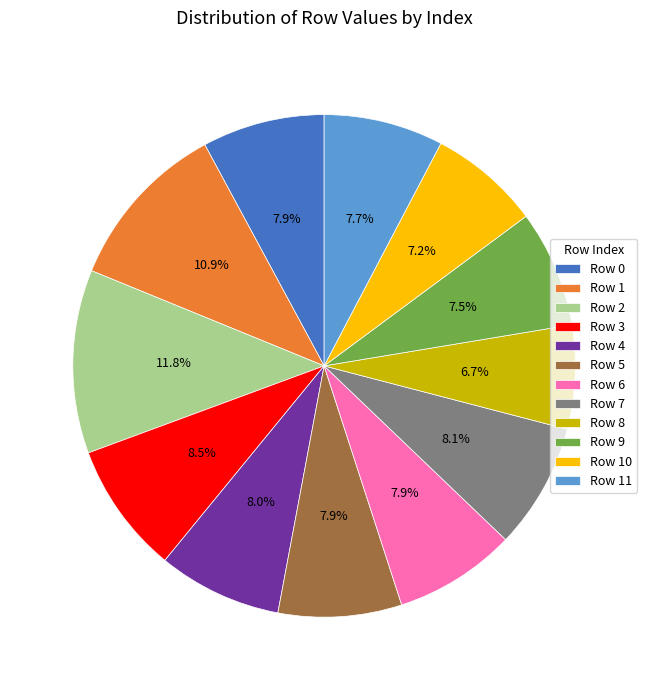

Between Row 10 and Row 2, which is larger?

Row 2